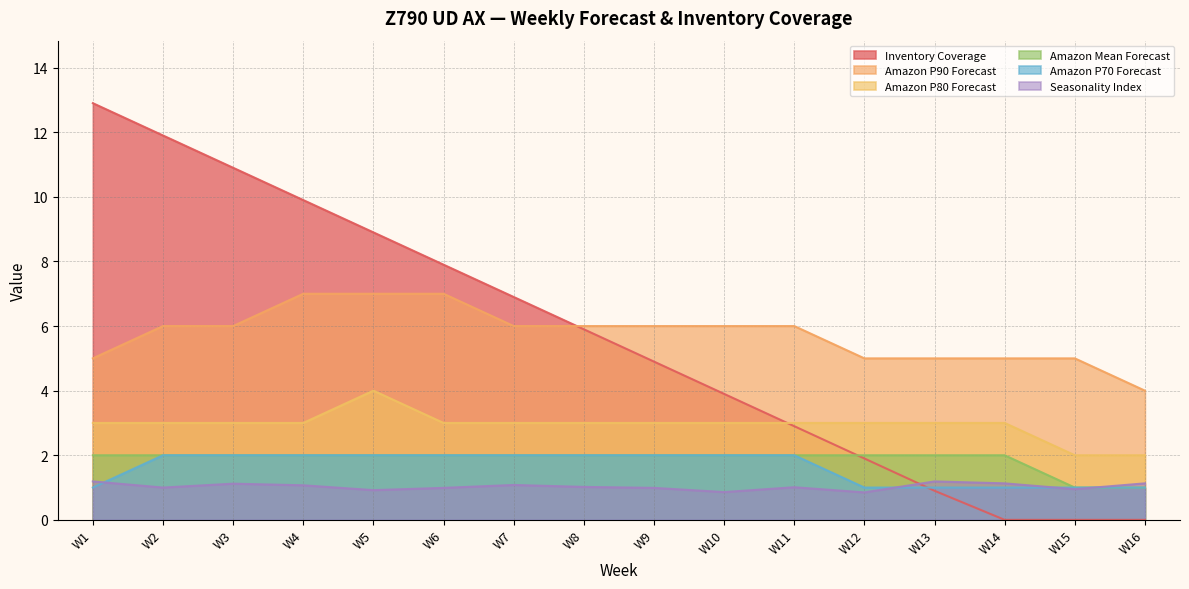

Does the chart display data point markers on the line(s)?

No